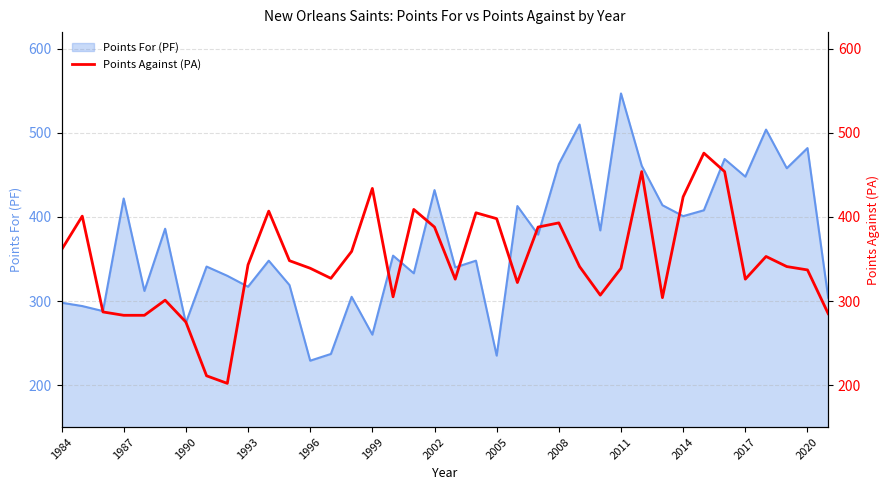

What is the highest value of the Points For (PF) series?

547